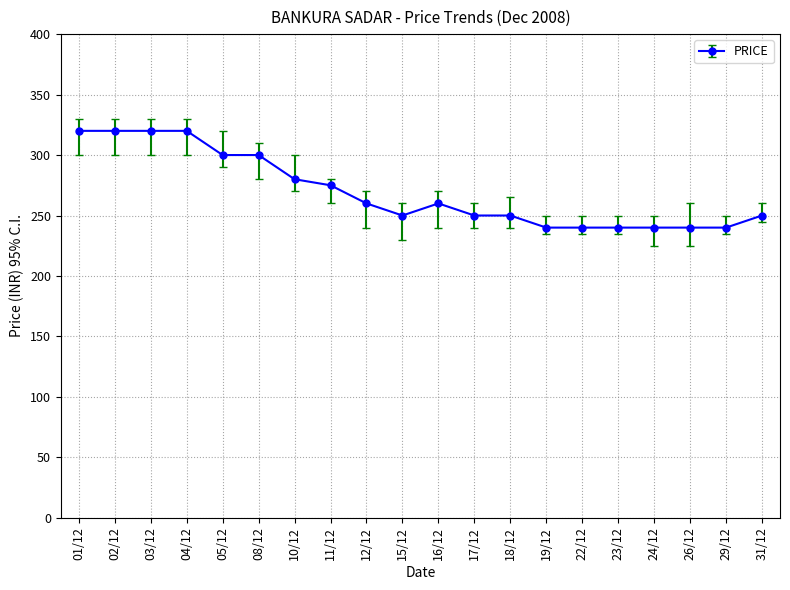

Reading left to right, transcribe all the data shown in this chart.

320	320	320	320	300	300	280	275	260	250	260	250	250	240	240	240	240	240	240	250